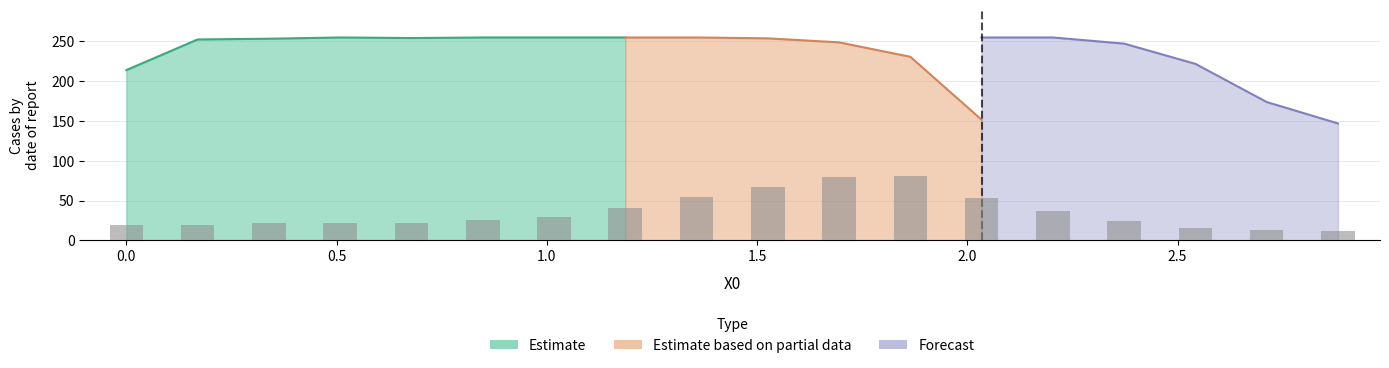

What is the difference between the maximum and minimum values in the Y2 series?

199.4